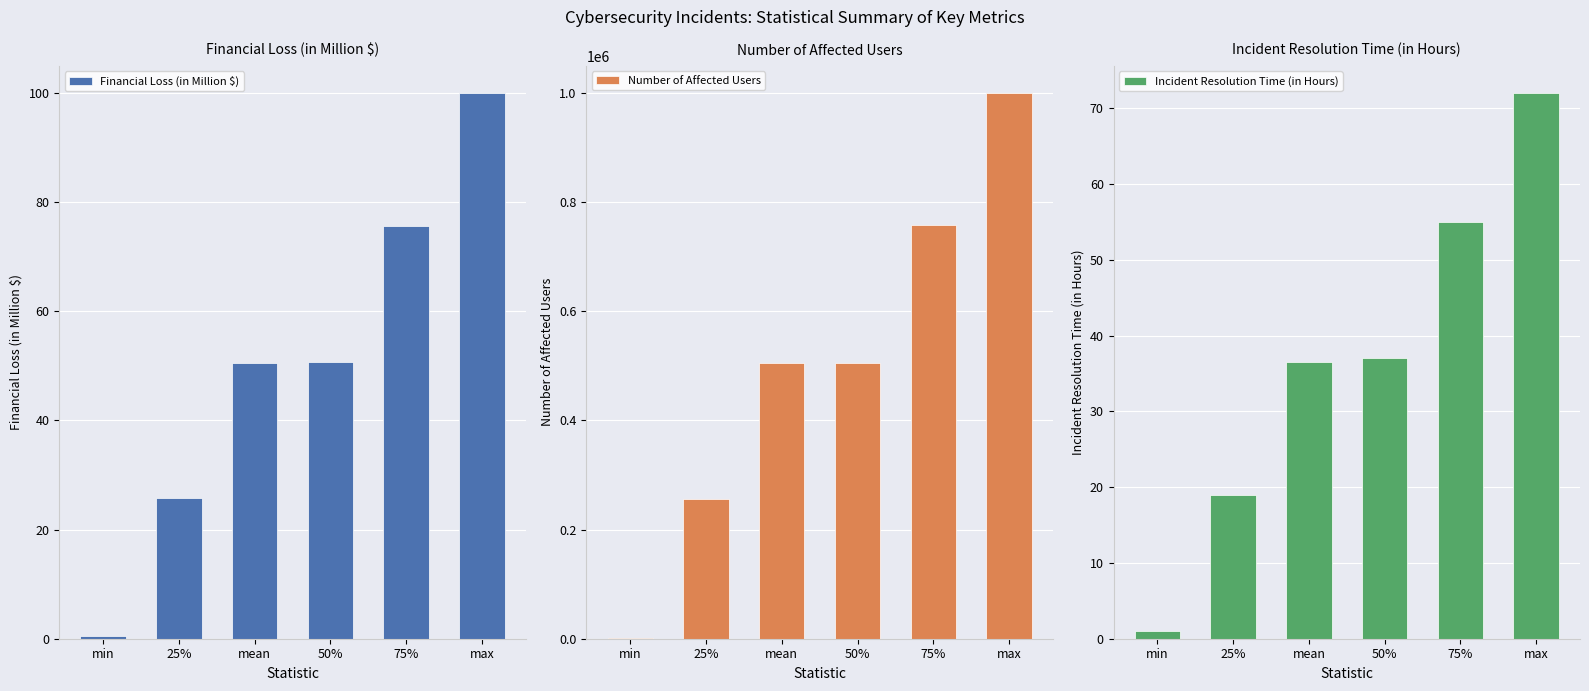

Does the chart contain any negative values?

No